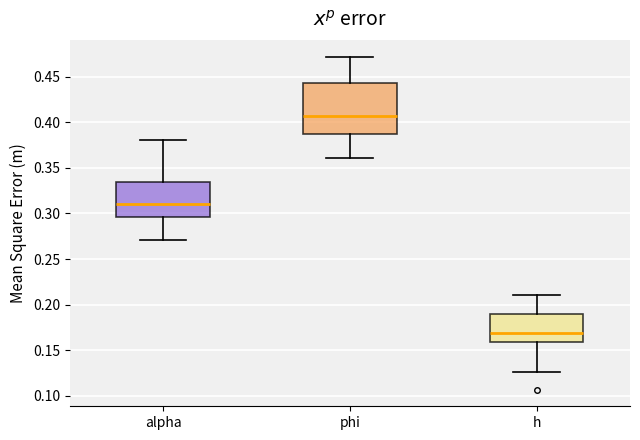

Reading left to right, read every box against the y-axis: the position of its median line, the range the box covers, and the ends of its whiskers. The values are not printed on the chart, so give them approximately, as read against the axis.

alpha: median 0.310, box 0.295 to 0.335, whiskers 0.270 to 0.380
phi: median 0.405, box 0.385 to 0.445, whiskers 0.360 to 0.470
h: median 0.170, box 0.160 to 0.190, whiskers 0.125 to 0.210